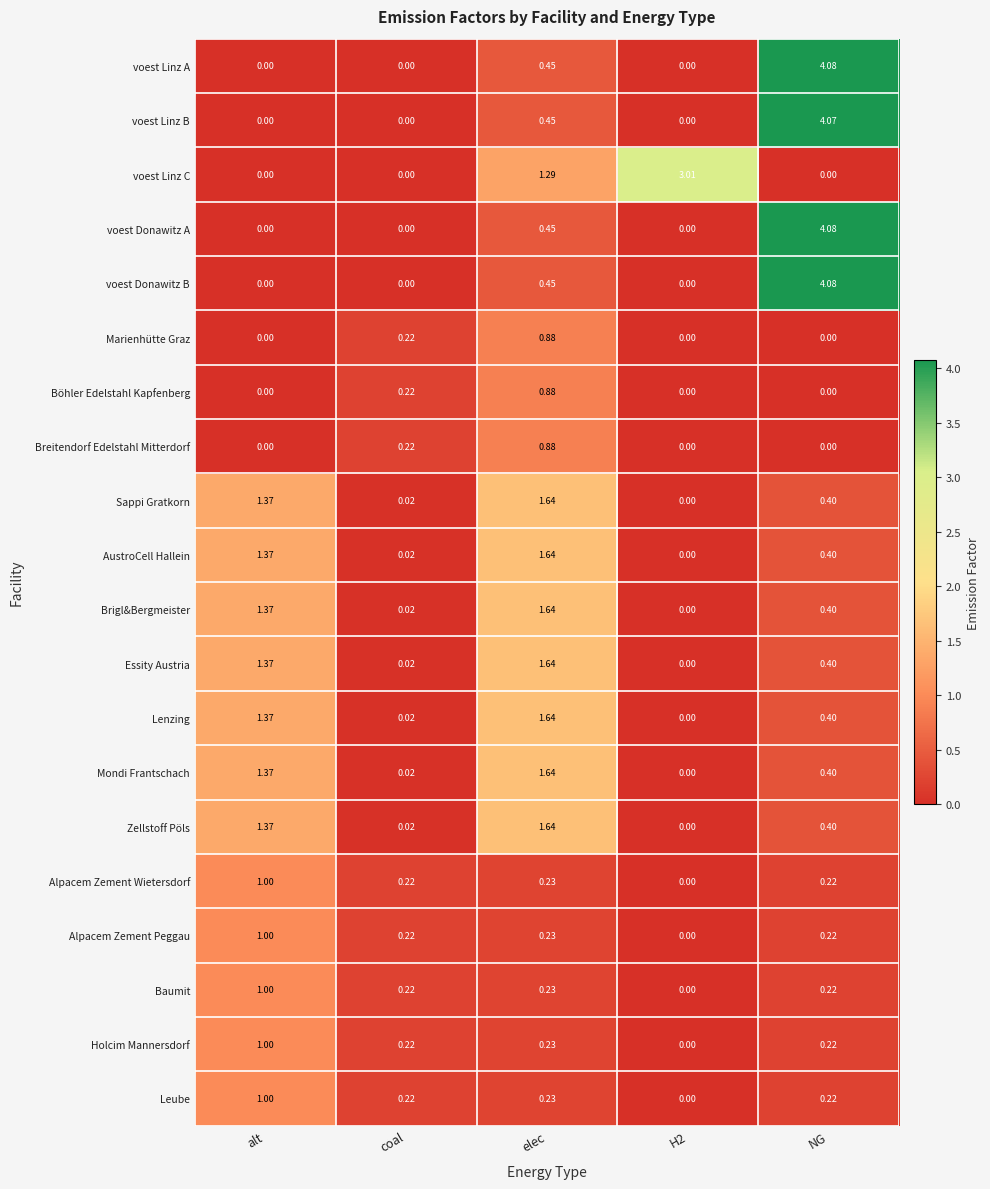

At which label does Baumit reach its peak?

alt